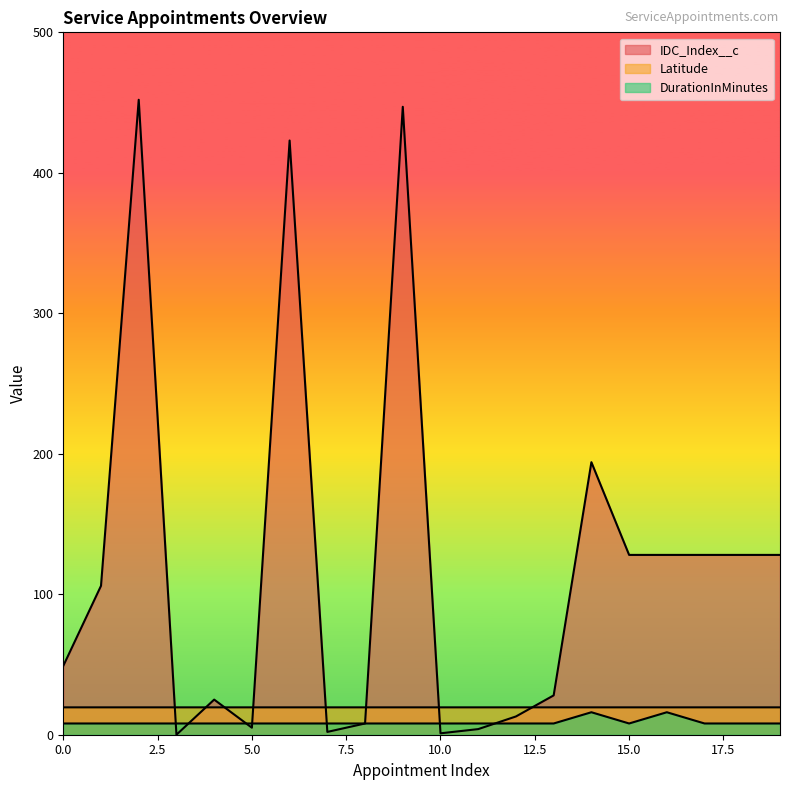

Which series has the largest range (max minus min)?

IDC_Index__c